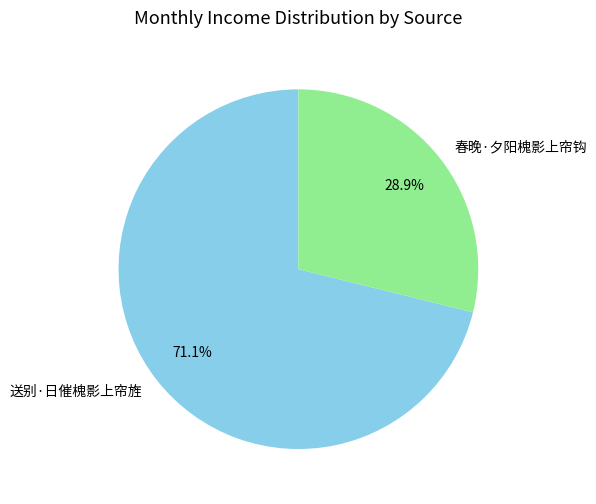

To the nearest percent, what is the average slice percentage?

50%